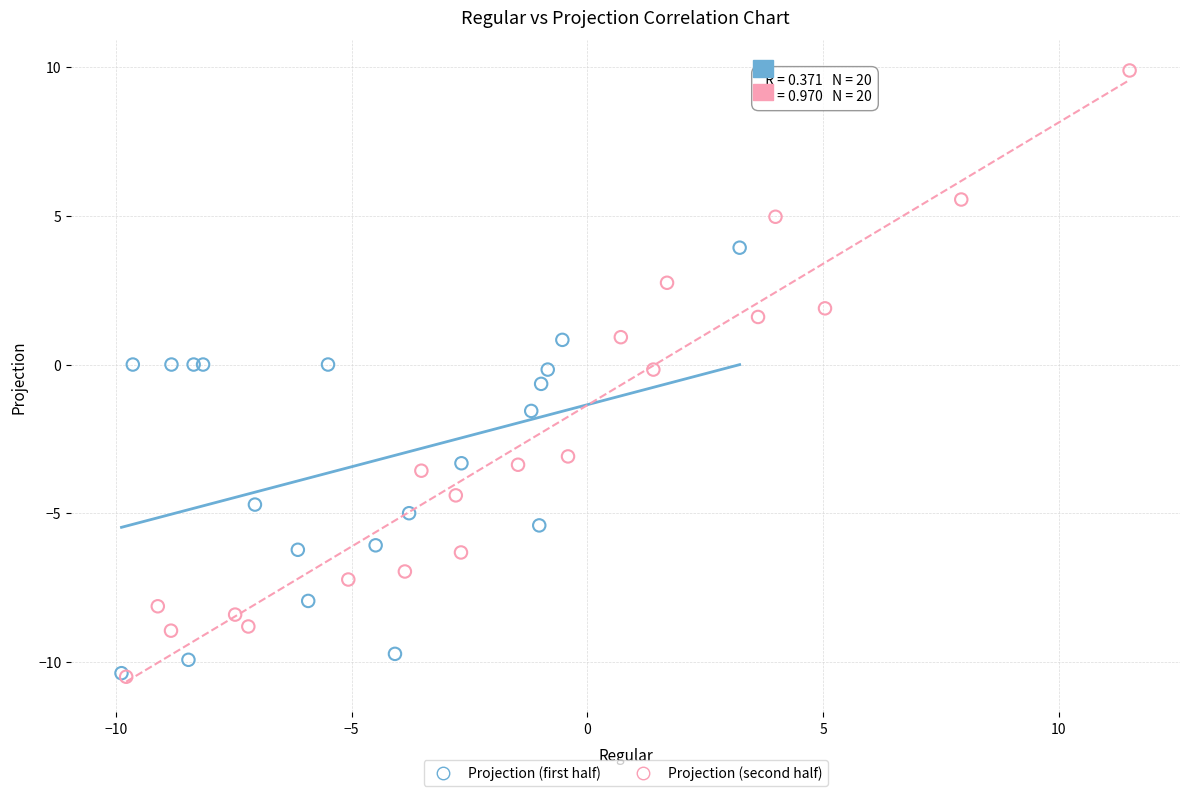

Which series contains the highest Y value?

Projection (second half)